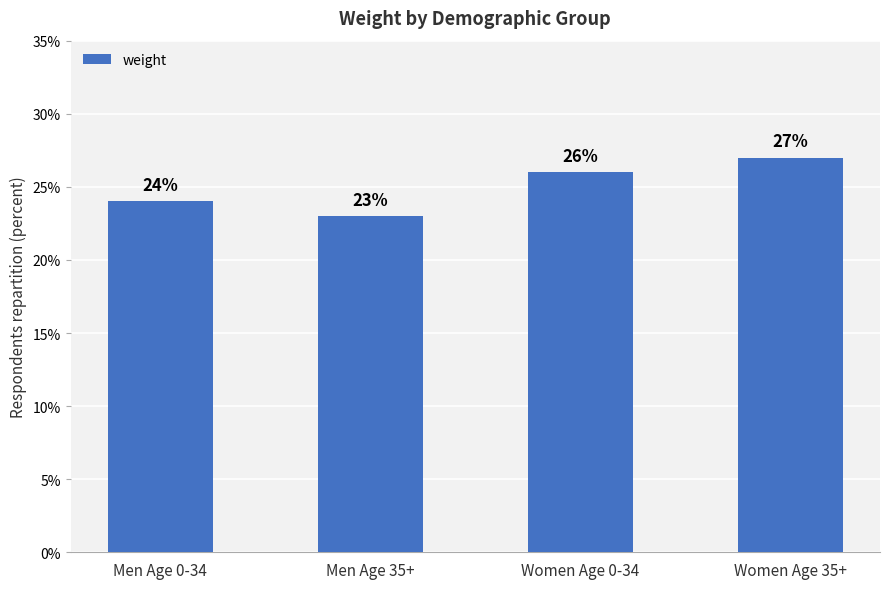

Are the bars grouped side by side (vs. stacked)?

No